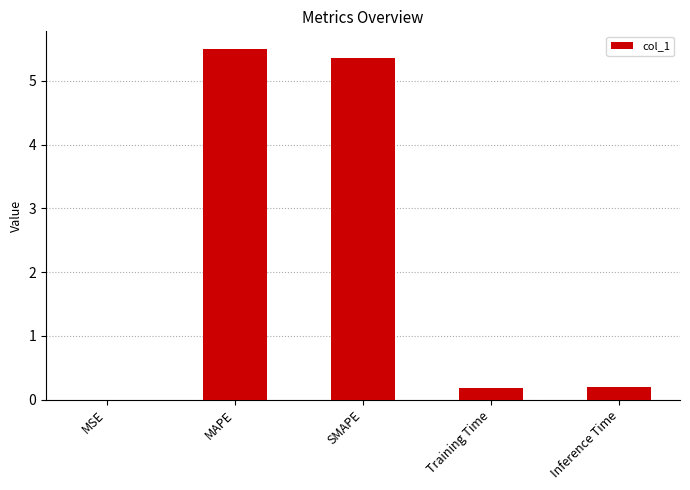

The chart shows a value of 9.6 at MAPE. True or false?

False